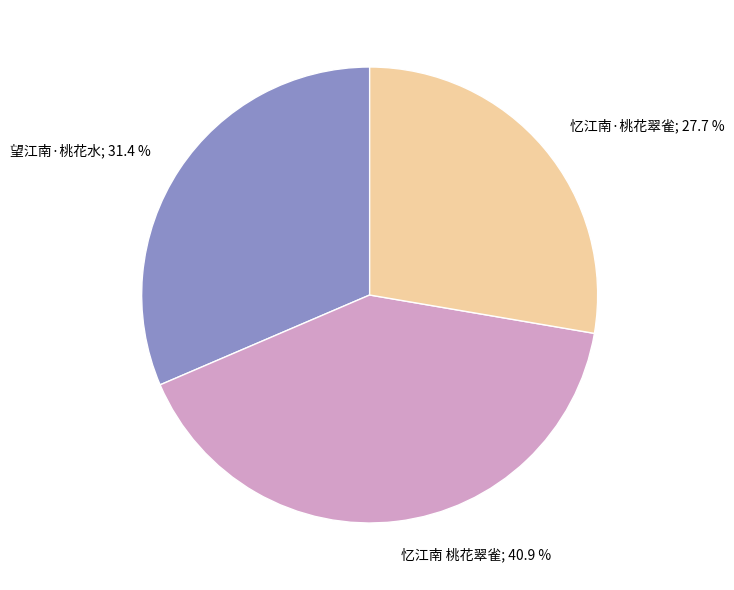

Does any single category account for the majority?

No